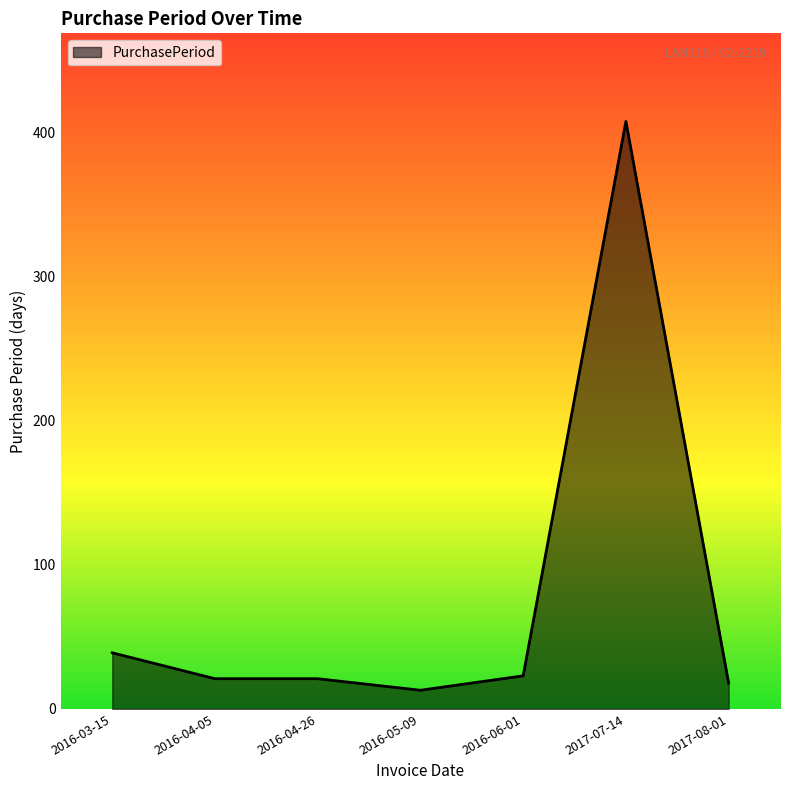

Is it true that the value at 2016-05-09 is 13?

True